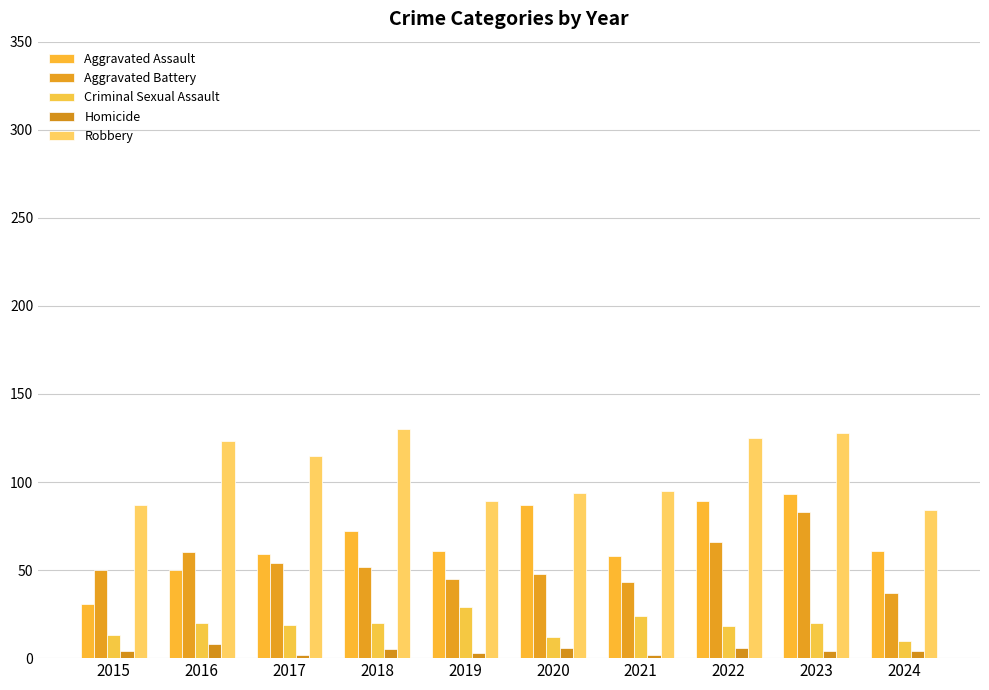

Reading left to right, extract all data points from this chart.

Aggravated Assault: 31	50	59	72	61	87	58	89	93	61
Aggravated Battery: 50	60	54	52	45	48	43	66	83	37
Criminal Sexual Assault: 13	20	19	20	29	12	24	18	20	10
Homicide: 4	8	2	5	3	6	2	6	4	4
Robbery: 87	123	115	130	89	94	95	125	128	84